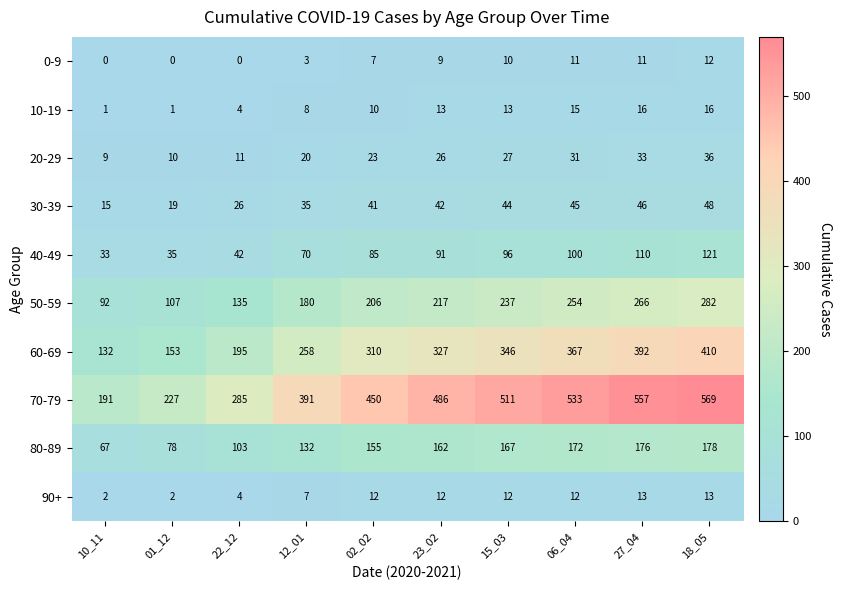

What is the difference between the maximum and second lowest values in the 0-9 series?

12